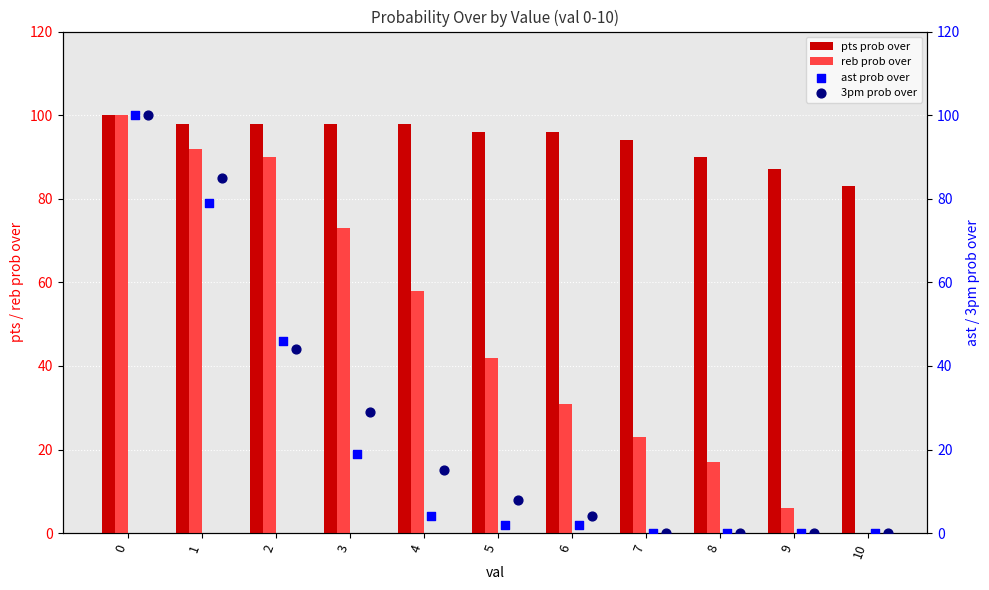

What are all the series names shown in the legend?

pts prob over, reb prob over, ast prob over, 3pm prob over